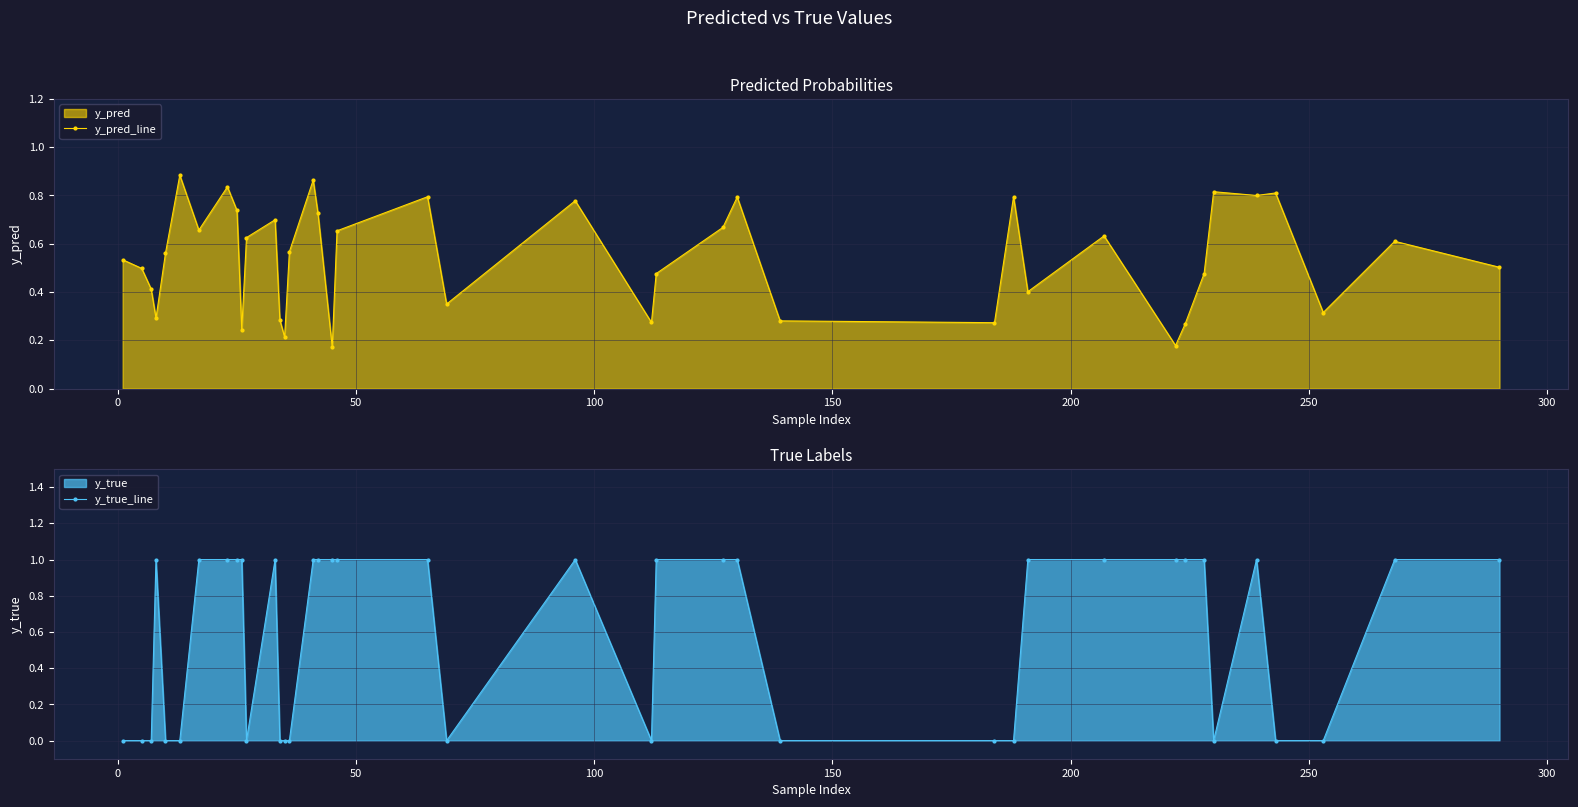

Count the y_pred_line values in the range 0 to 1.

40